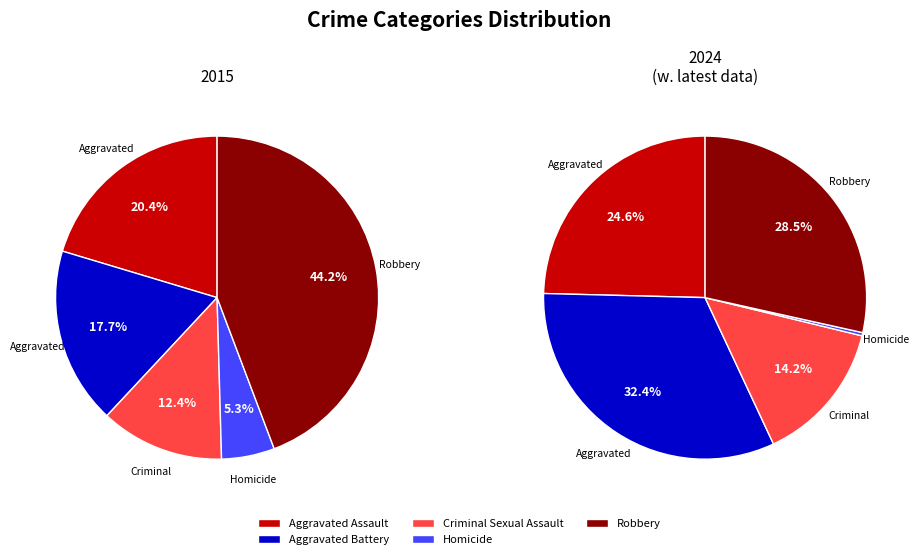

Which slice is the largest?

Robbery